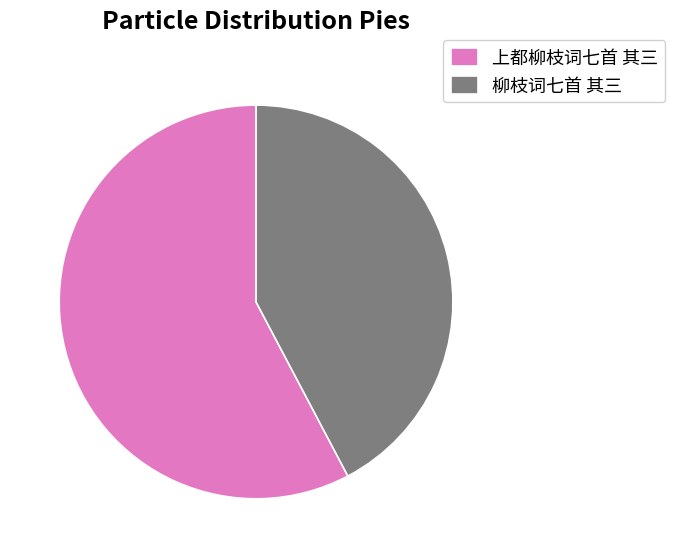

Count the number of slices in the pie.

2